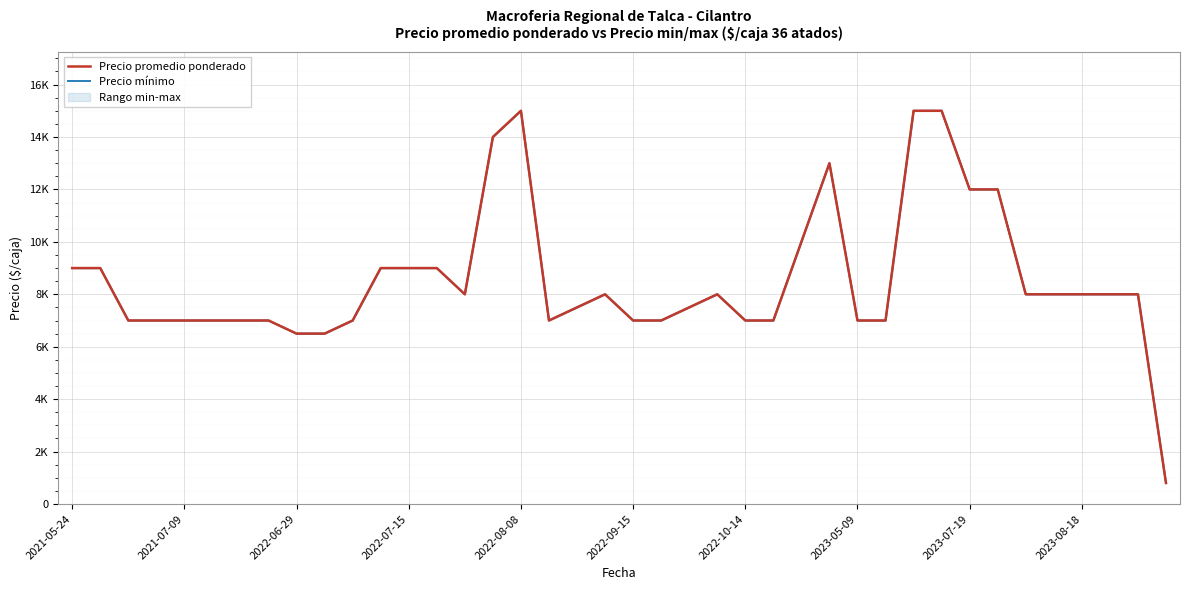

What is the highest value of the Precio mínimo series?

15000